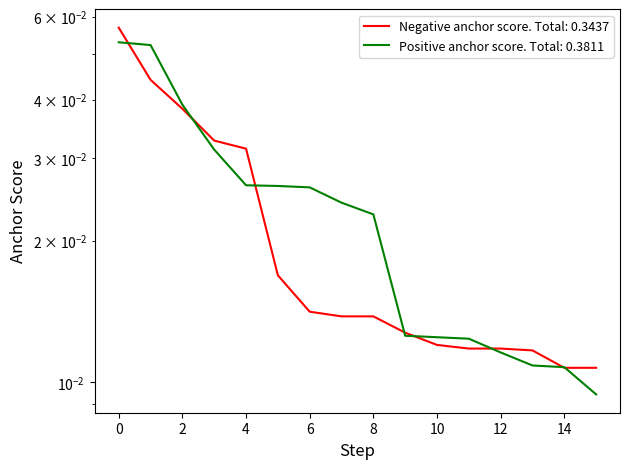

True or false: Negative anchor score has more than 2 points higher than both neighbors.

False